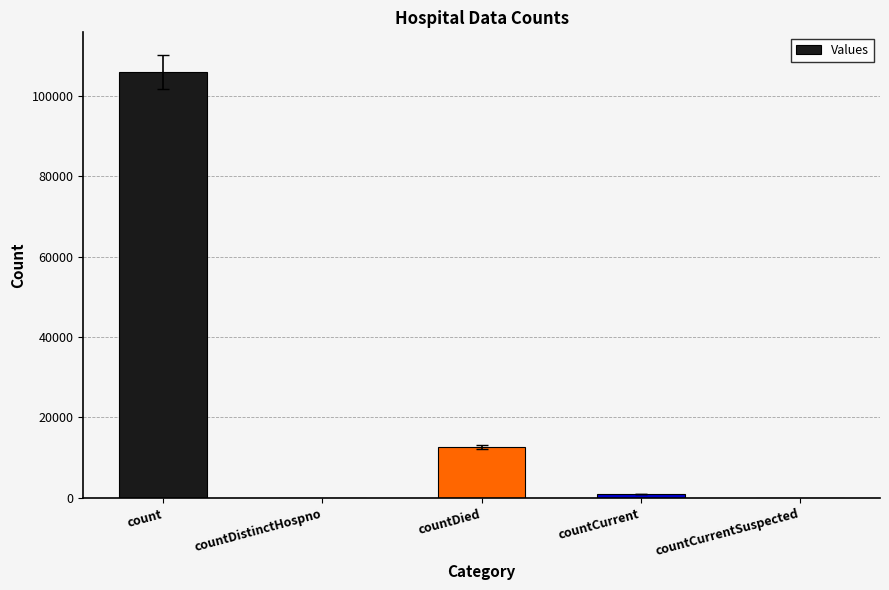

What is the sum of the values at countCurrent and count?

106980